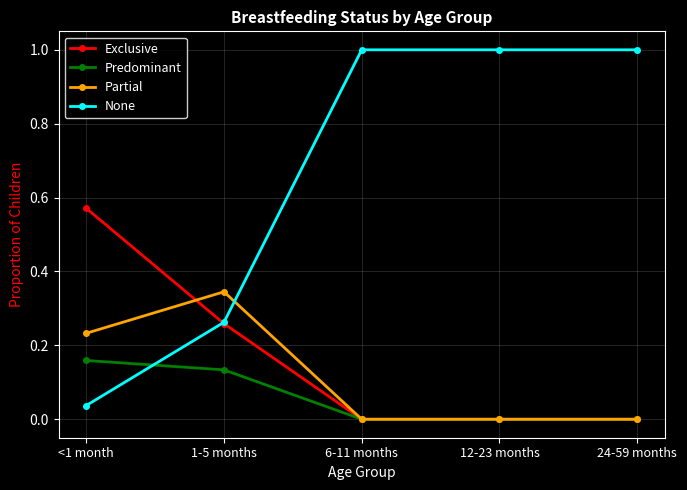

How many lines are shown in the chart?

4